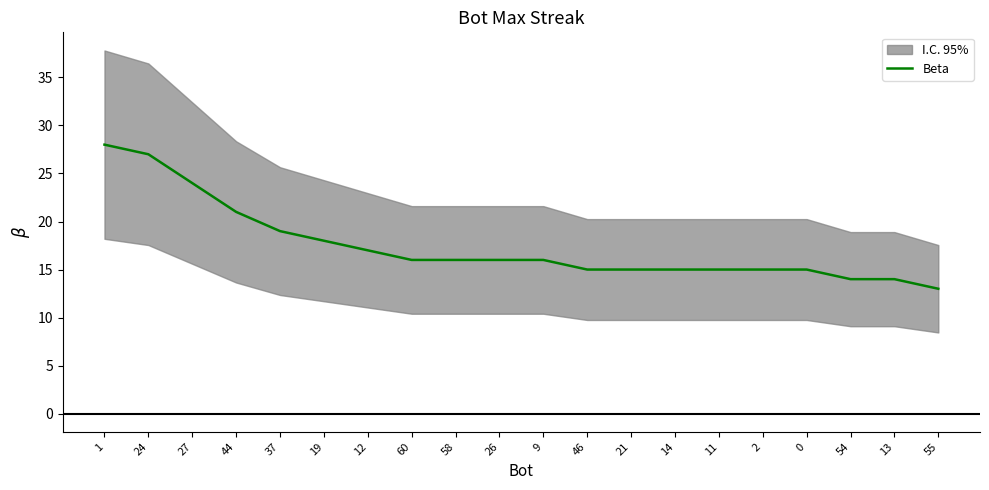

List the labels in order of value, largest first.

1, 24, 27, 44, 37, 19, 12, 60, 58, 26, 9, 46, 21, 14, 11, 2, 0, 54, 13, 55